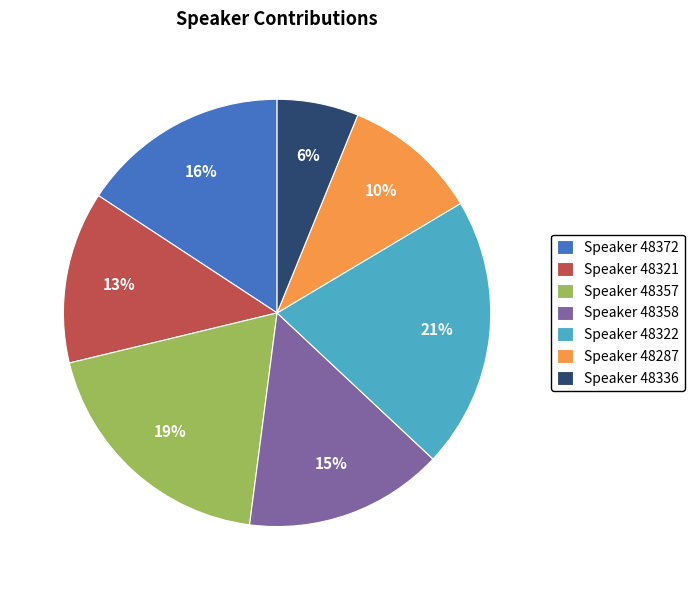

To the nearest percent, what portion does Speaker 48372 represent?

16%